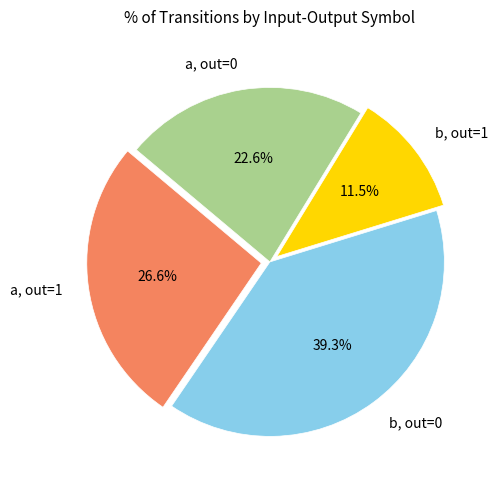

Count the number of slices in the pie.

4